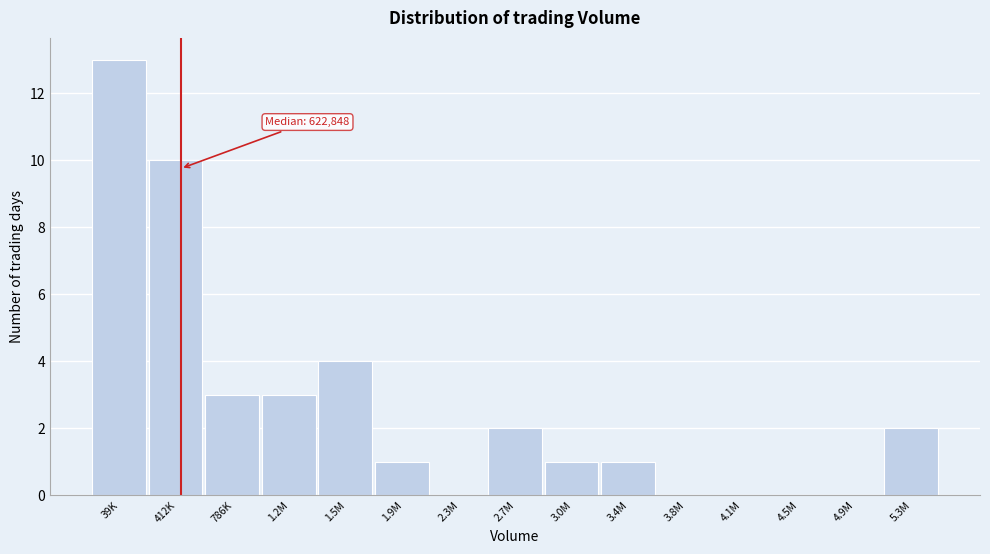

Reading right to left, what are all the values shown in this chart?

5.3M=2	4.9M=0	4.5M=0	4.1M=0	3.8M=0	3.4M=1	3.0M=1	2.7M=2	2.3M=0	1.9M=1	1.5M=4	1.2M=3	786K=3	412K=10	39K=13